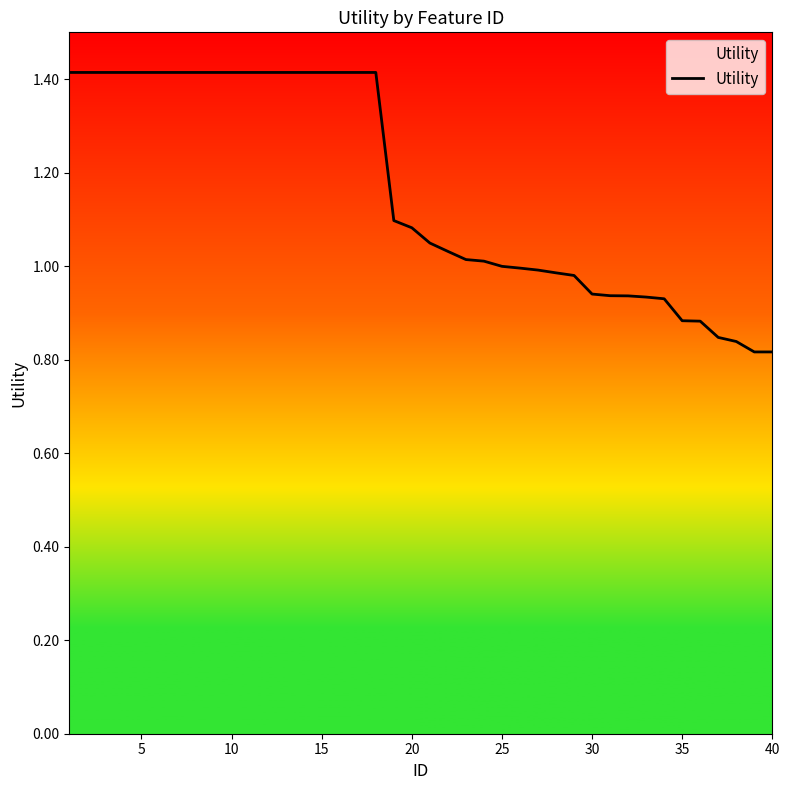

What is the greatest value displayed?

1.4